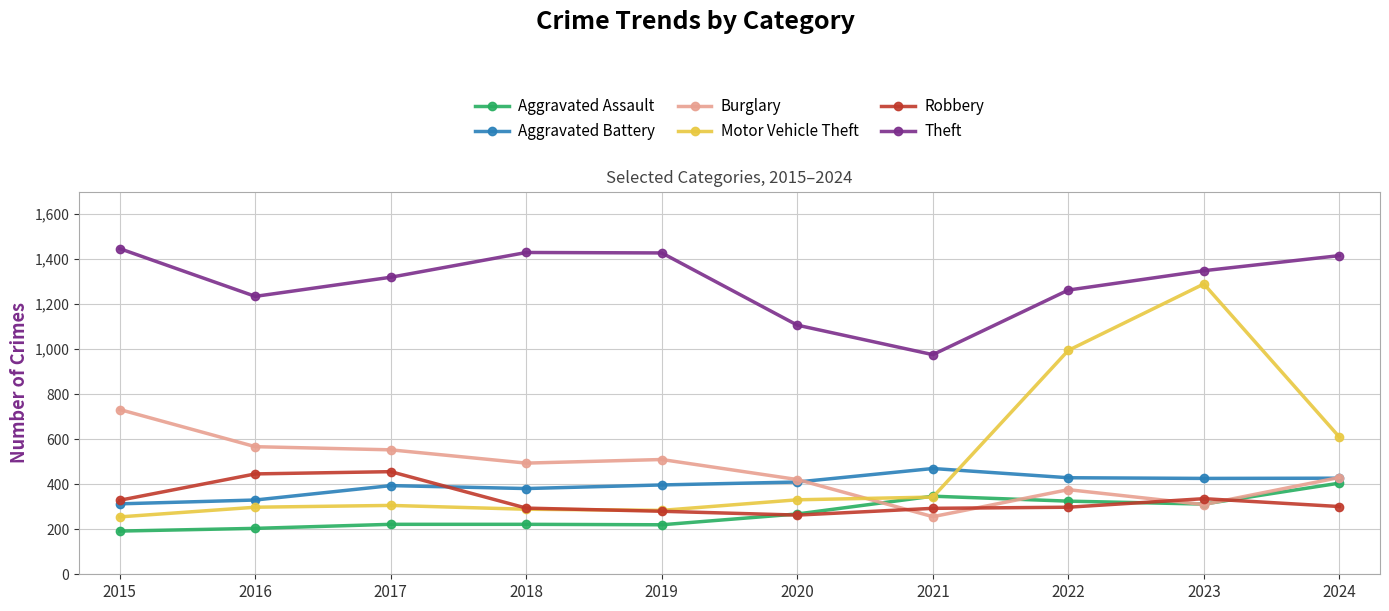

Is the value of Burglary at 2024 greater than the value of Motor Vehicle Theft at 2021?

Yes